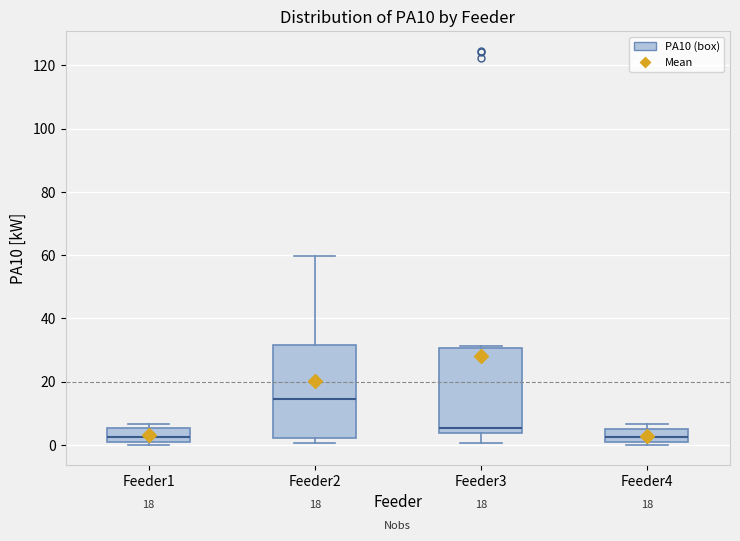

Which box is the tallest, from its lower edge to its upper edge?

Feeder2